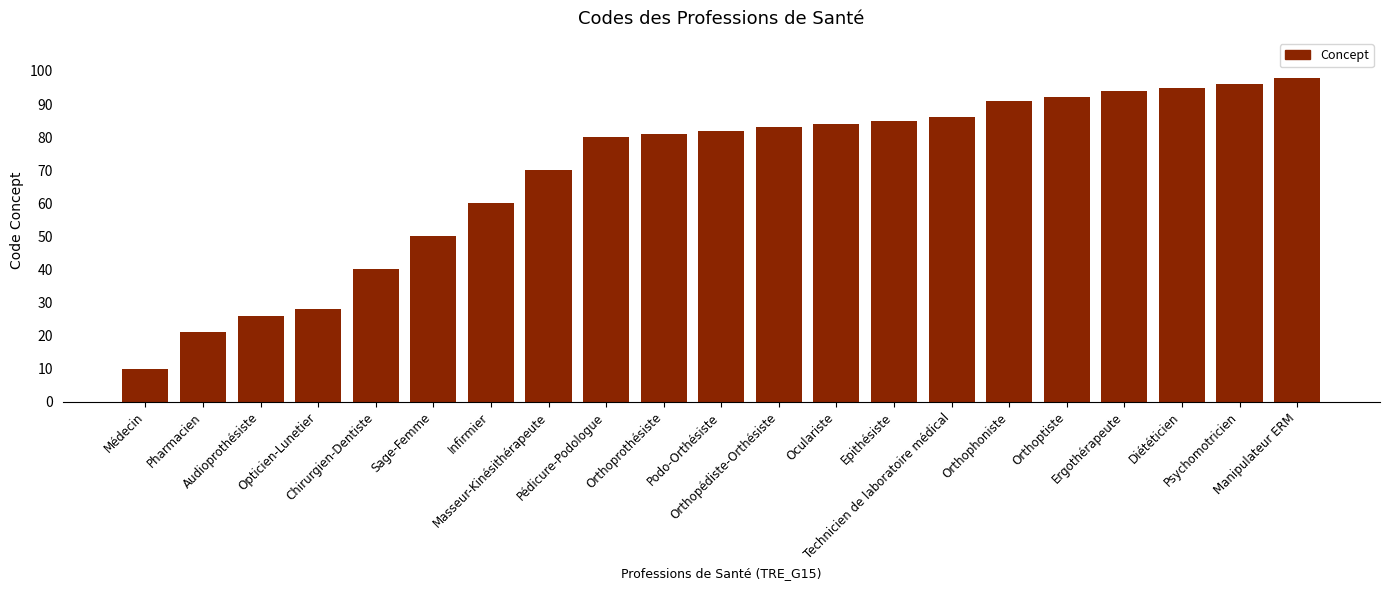

What is the difference between the maximum and minimum values?

88